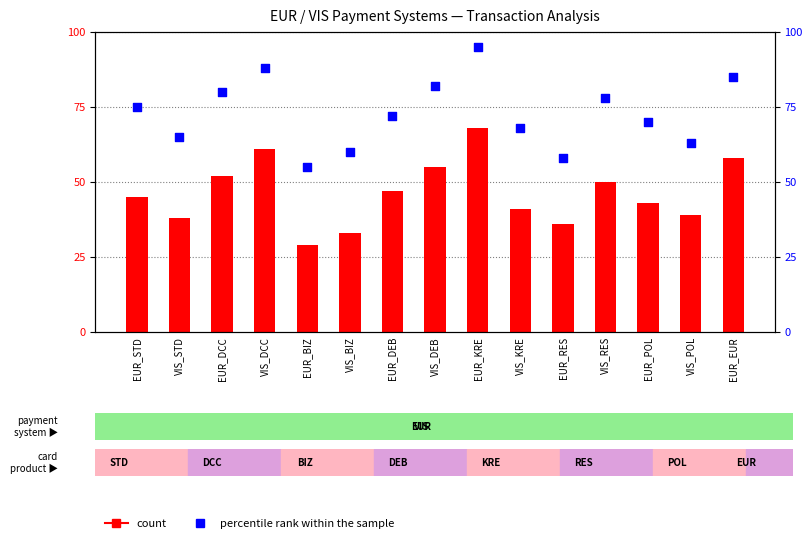

Is the value of count at EUR_POL greater than the value of percentile rank within the sample at VIS_RES?

No